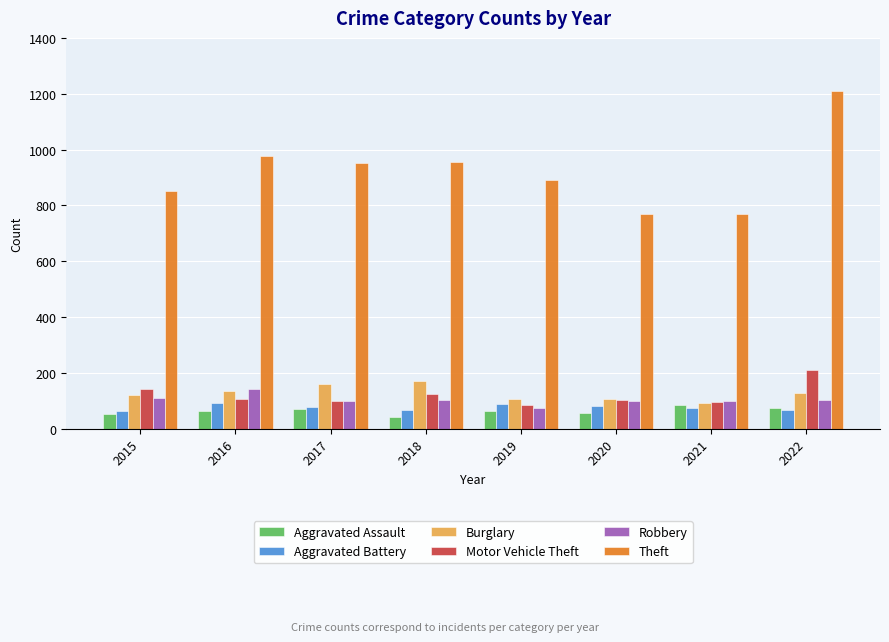

Which series changed the most between 2021 and 2022?

Theft